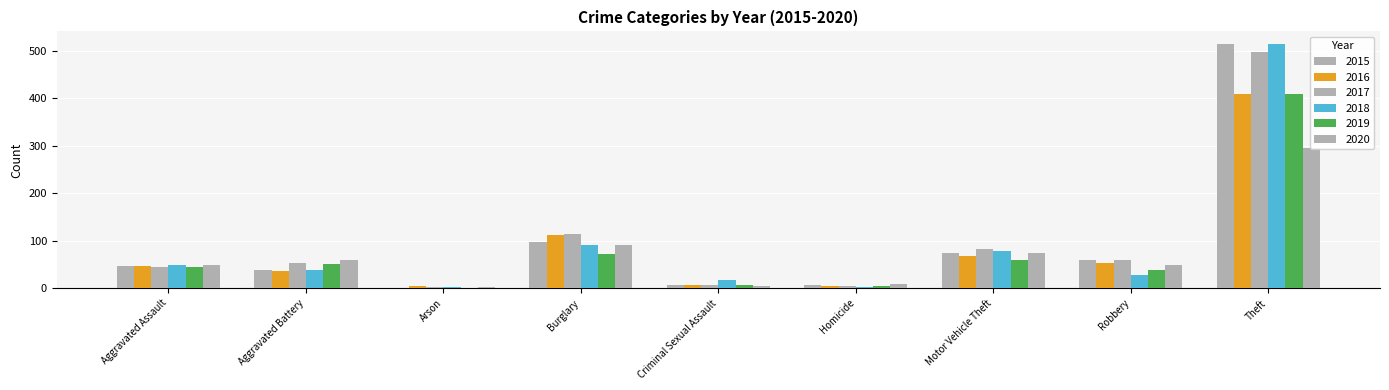

The value of 2020 at Burglary is 92. True or false?

True